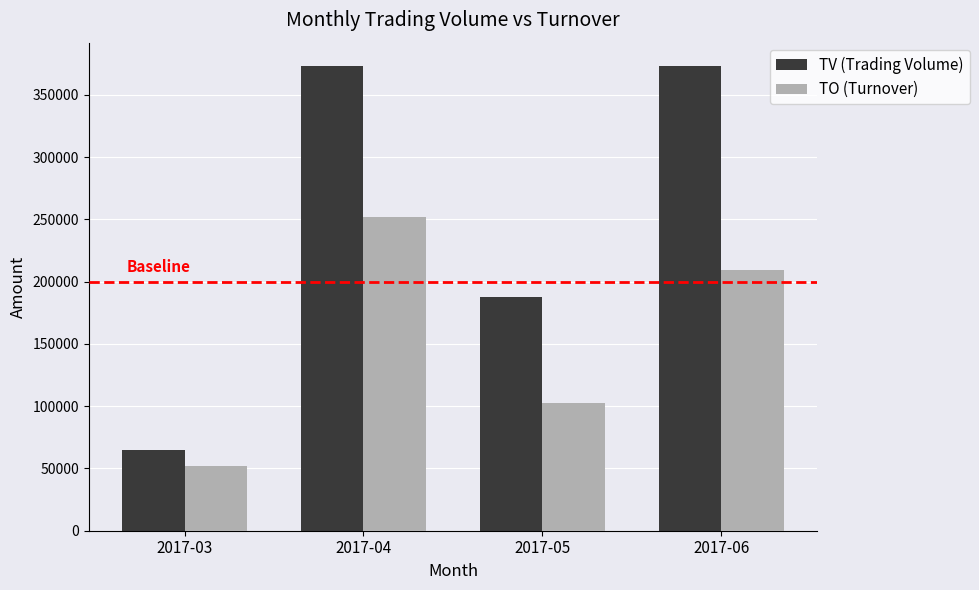

What is the average value of the TV (Trading Volume) series?

249914.6